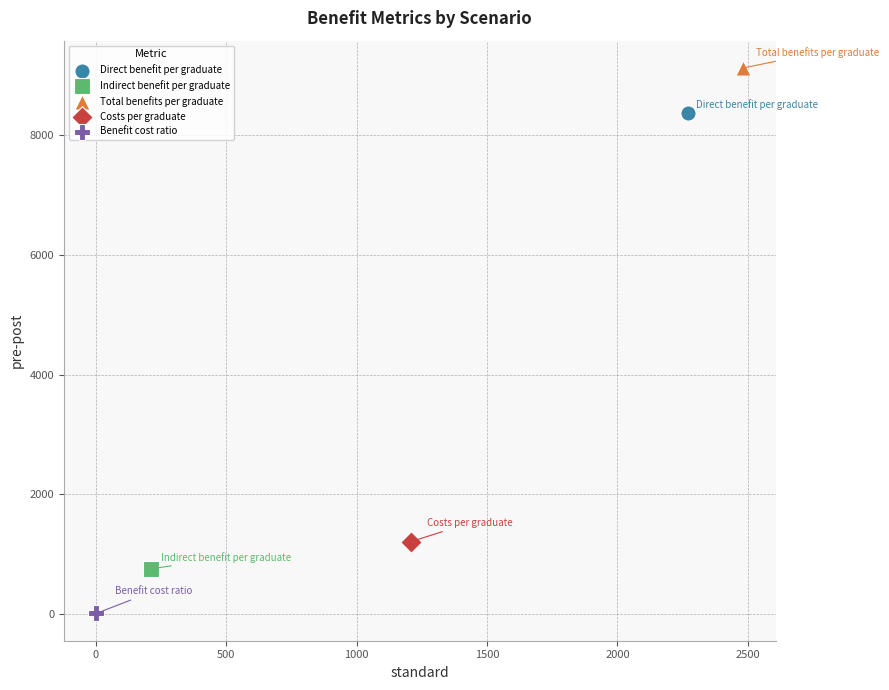

Which series contains the lowest Y value?

Benefit cost ratio